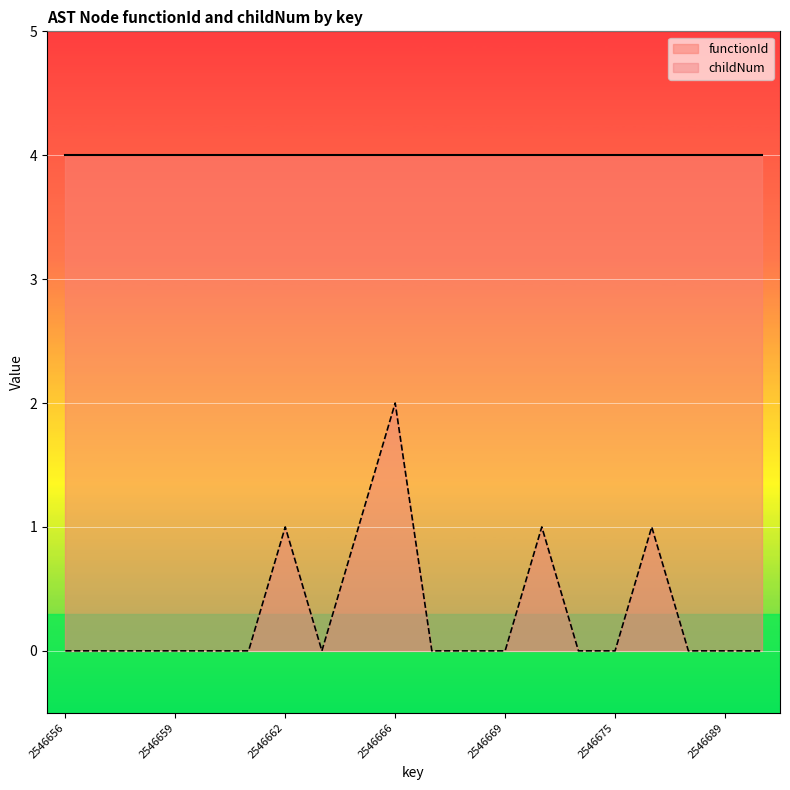

What is the maximum value shown in the chart?

4